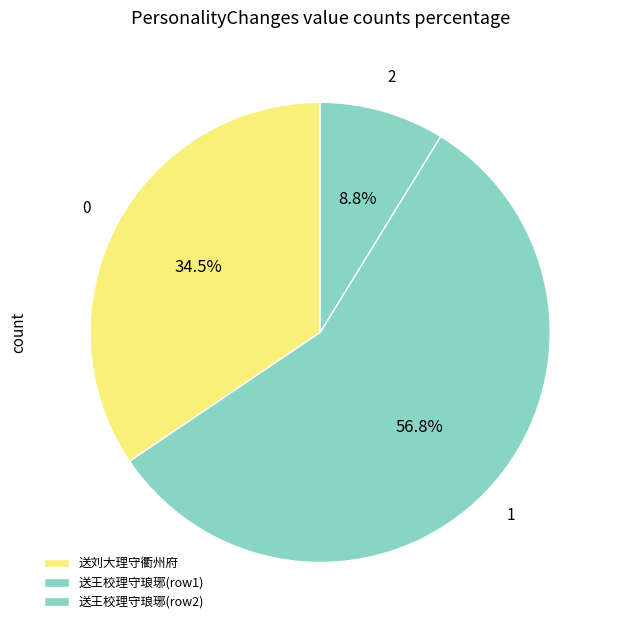

Count the number of slices in the pie.

3